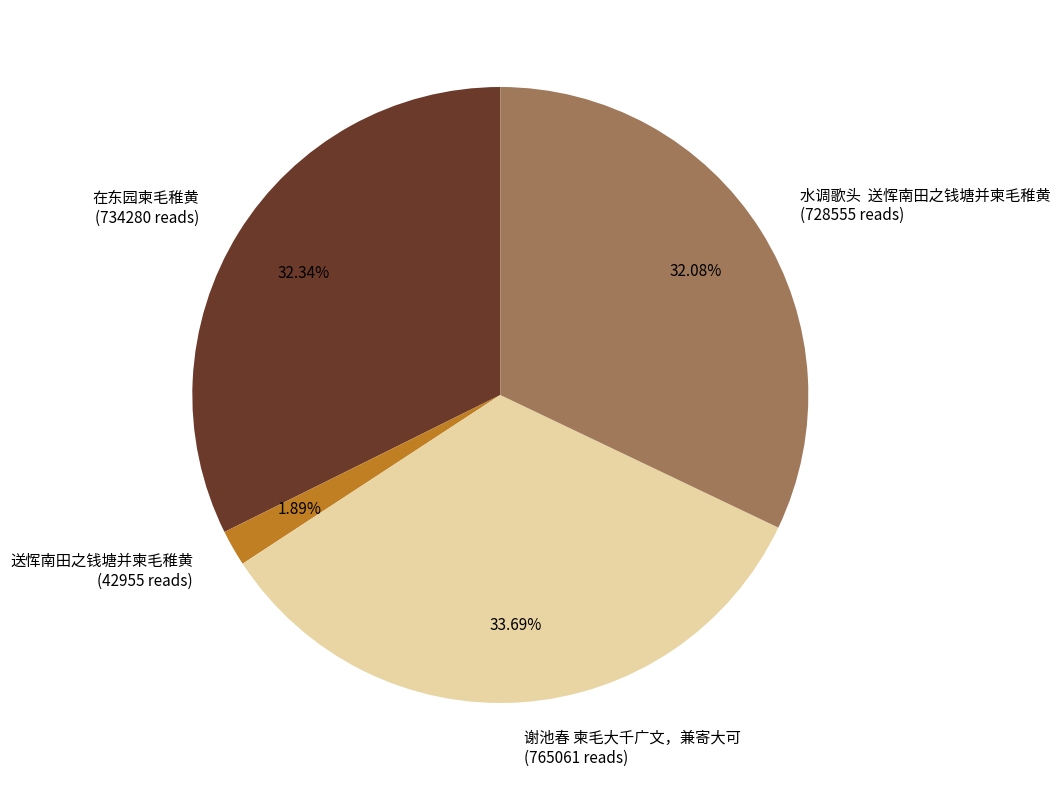

To the nearest percent, what is the difference between the largest and smallest slice percentages?

32%